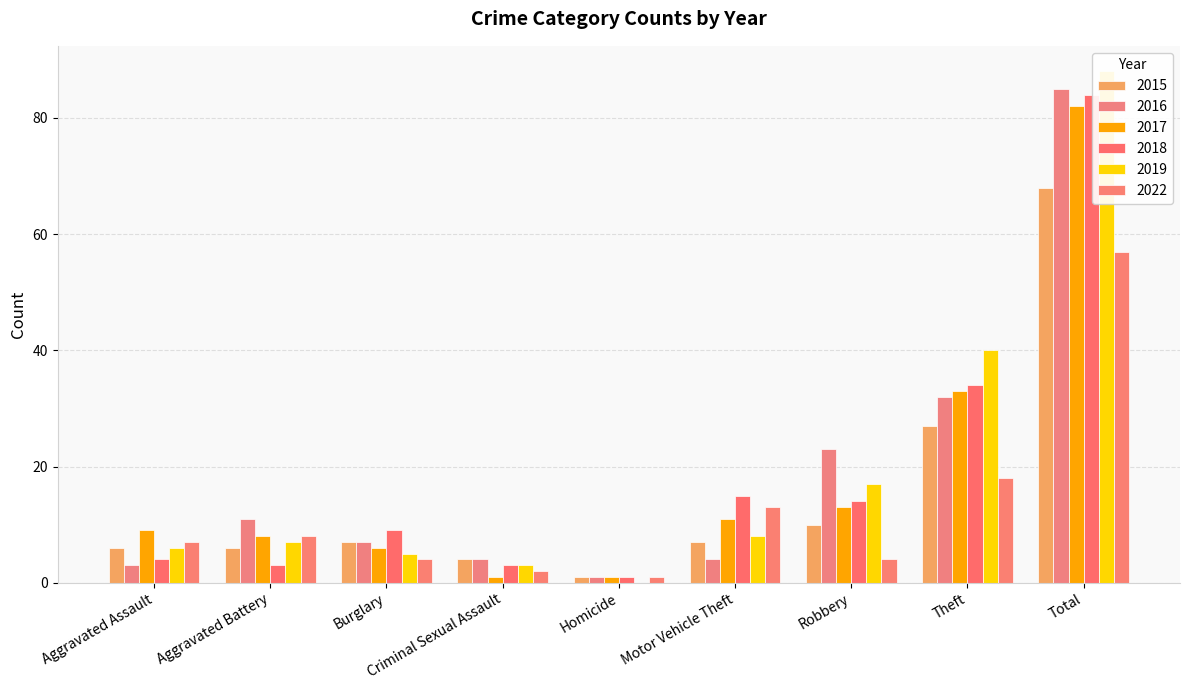

What is the difference between the maximum and second lowest values in the 2022 series?

55